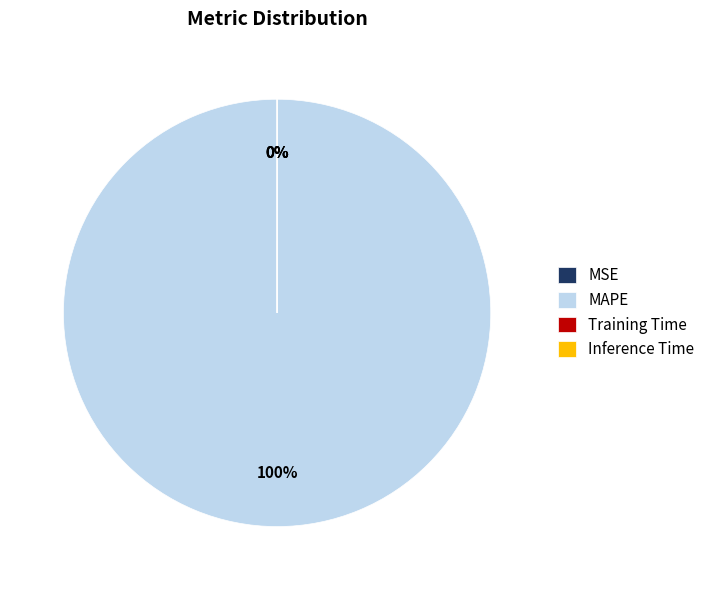

Is there any slice that represents more than half of the pie?

Yes